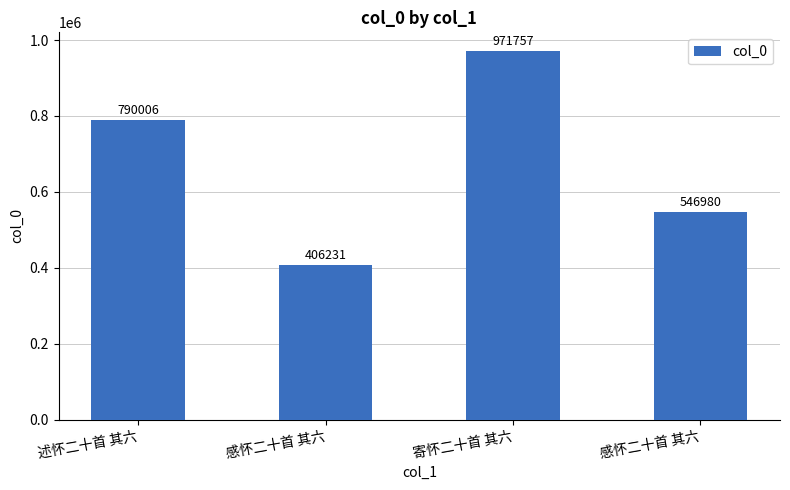

How many bars are there in total?

4